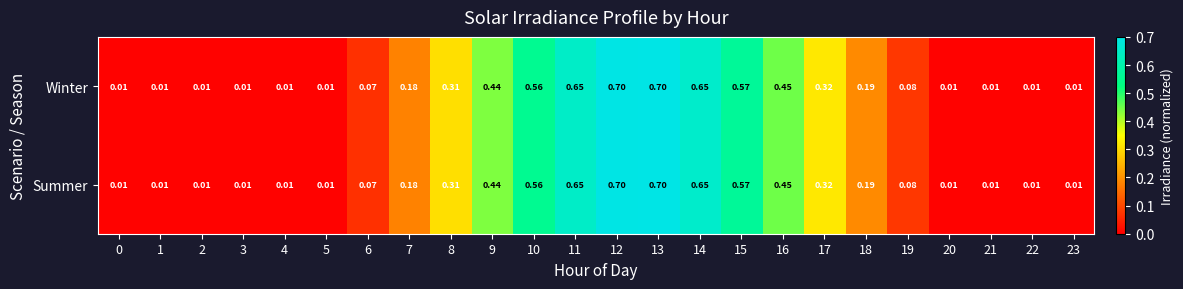

Is the value of Winter at 4 greater than the value of Summer at 15?

No